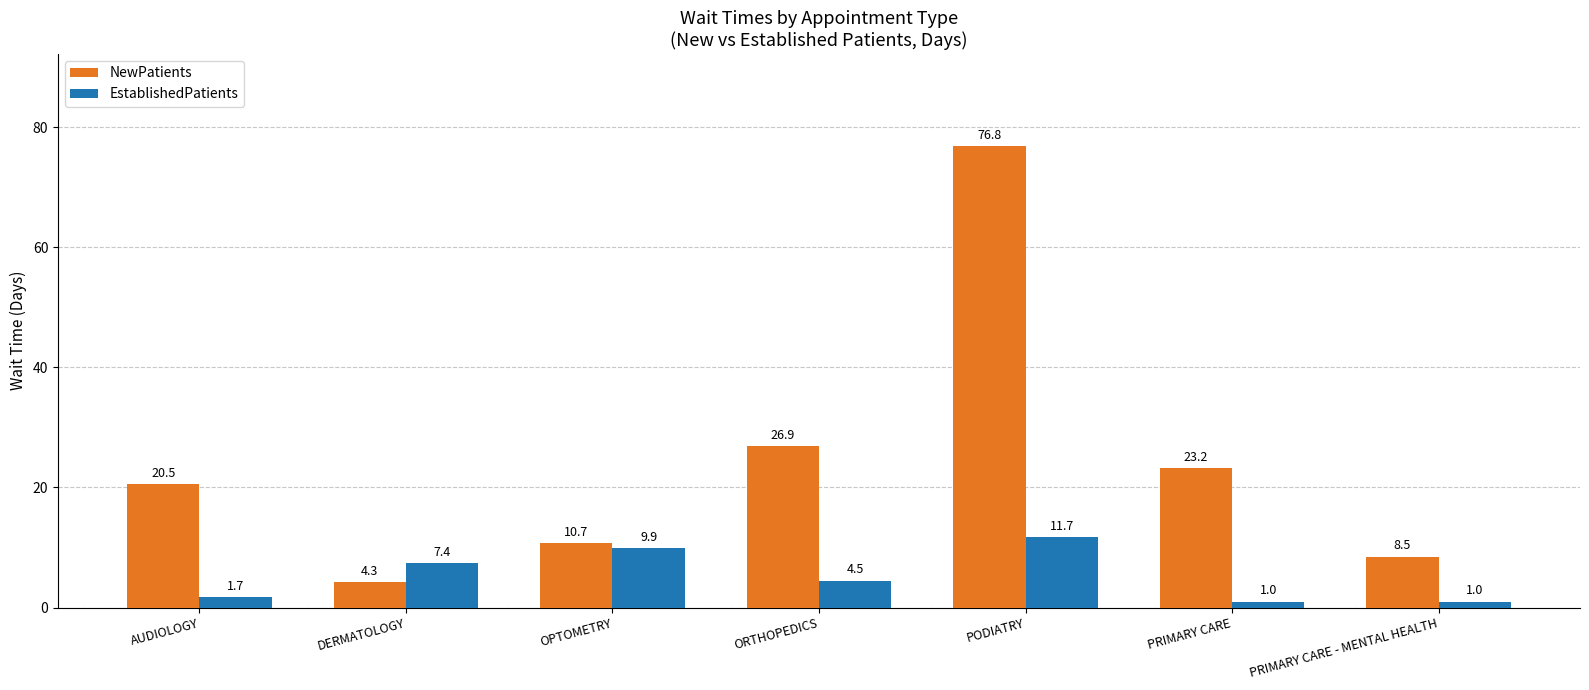

How many data points in NewPatients are above 20?

4